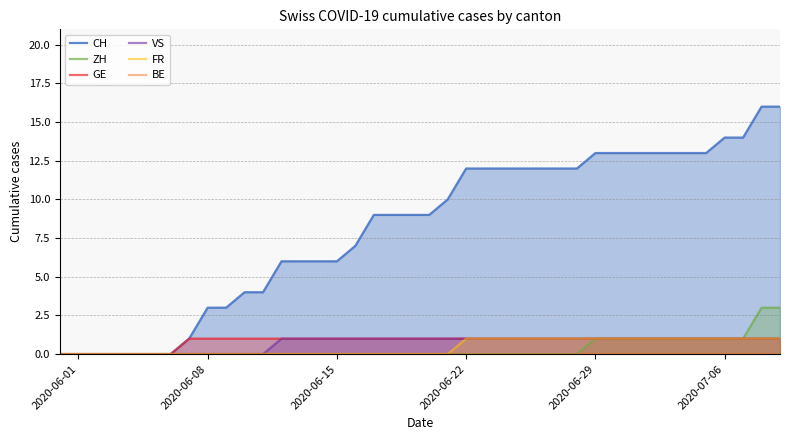

What is the maximum value for ZH?

3